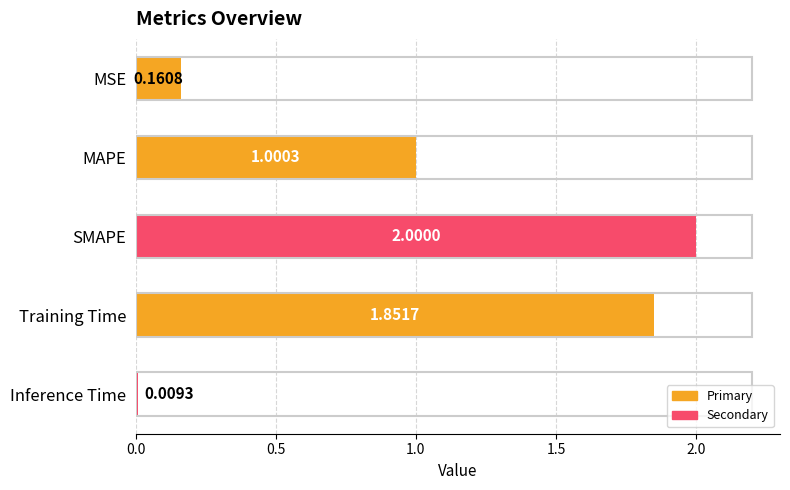

List the labels in order of value, largest first.

SMAPE, Training Time, MAPE, MSE, Inference Time